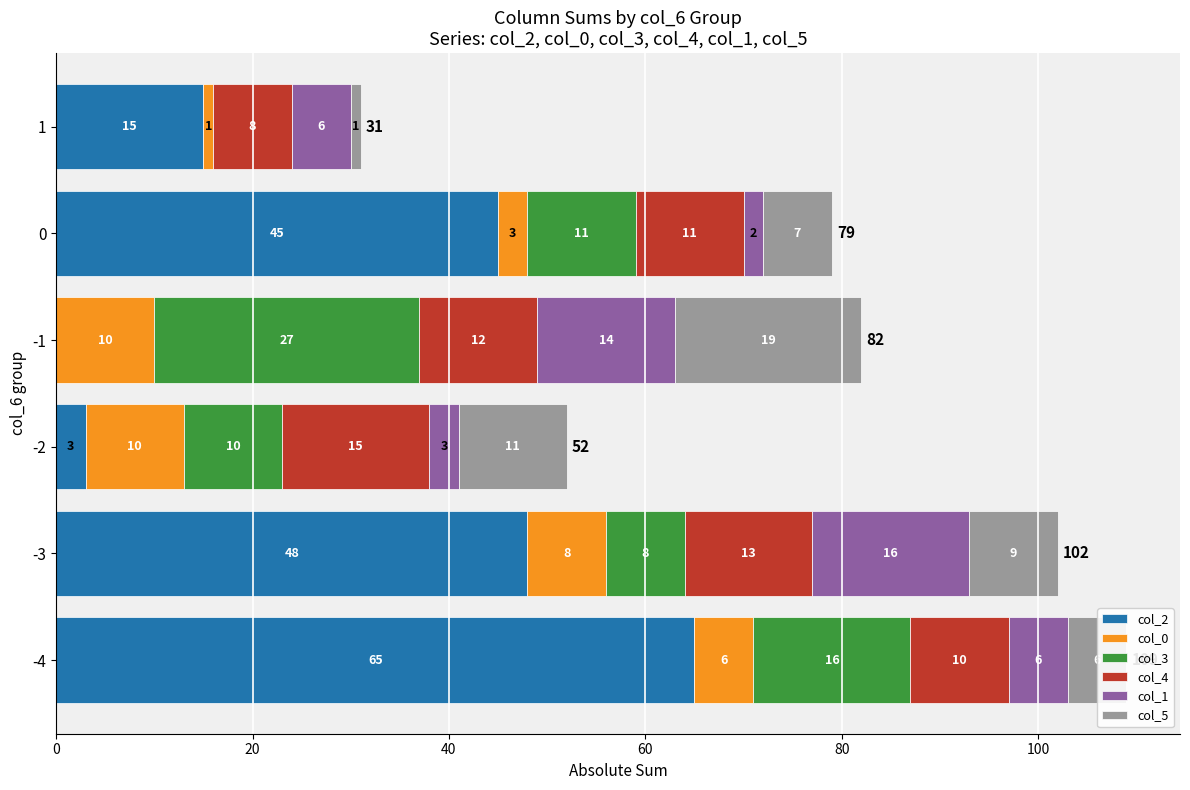

The value of col_2 at 0 is 45. True or false?

True